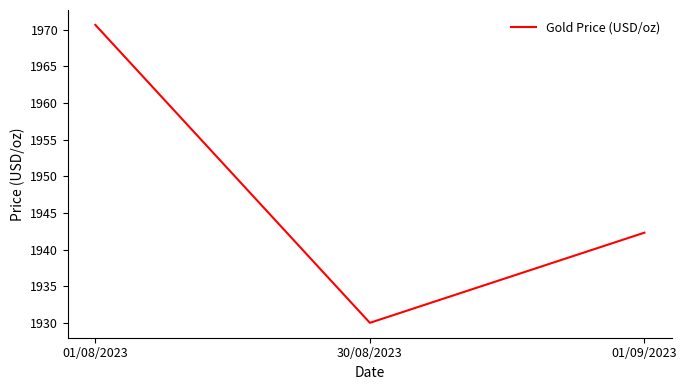

True or false: the data shows 3244.9 at 30/08/2023.

False